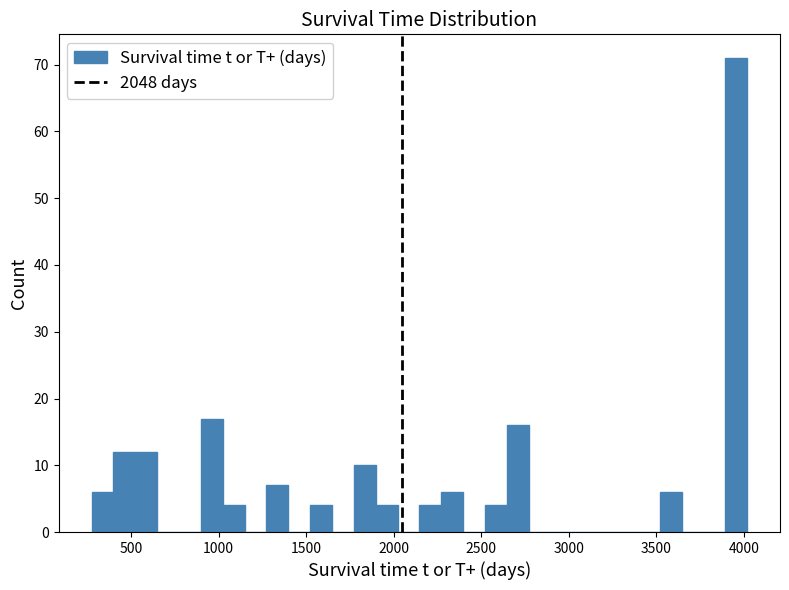

Around what value on the x-axis is the tallest bar? Give the approximate position of its centre, as read against the axis.

3950